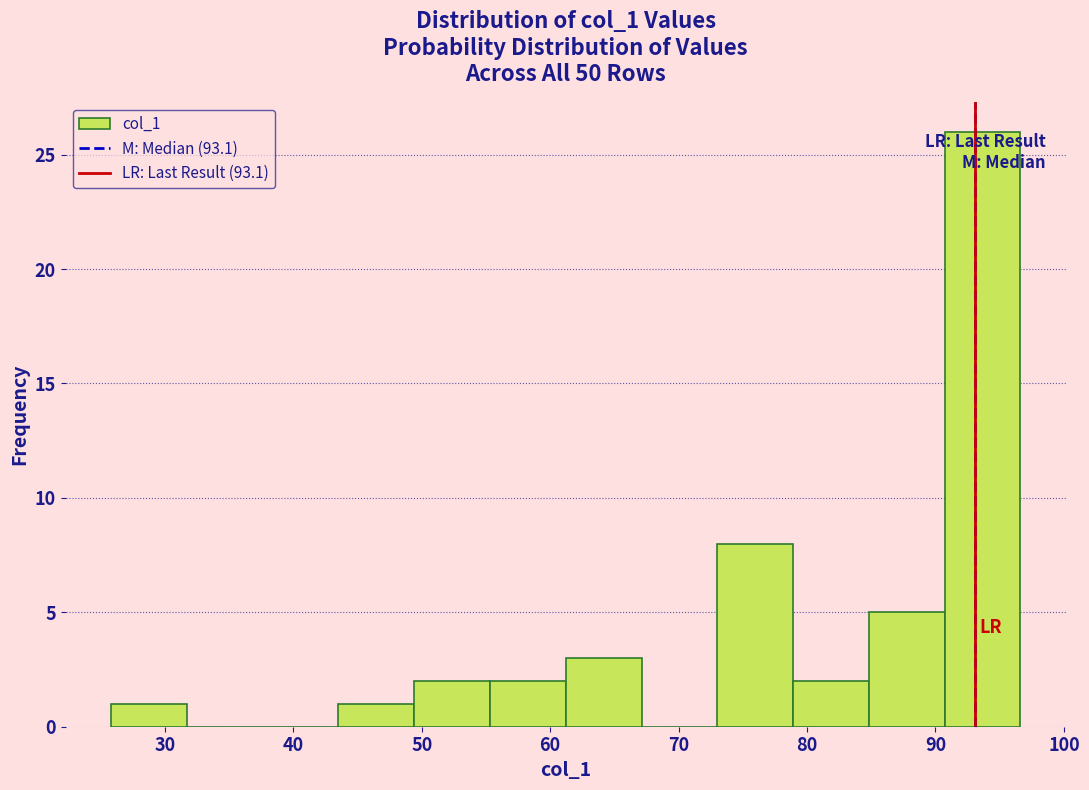

Which range on the x-axis has the tallest bar?

91 to 97